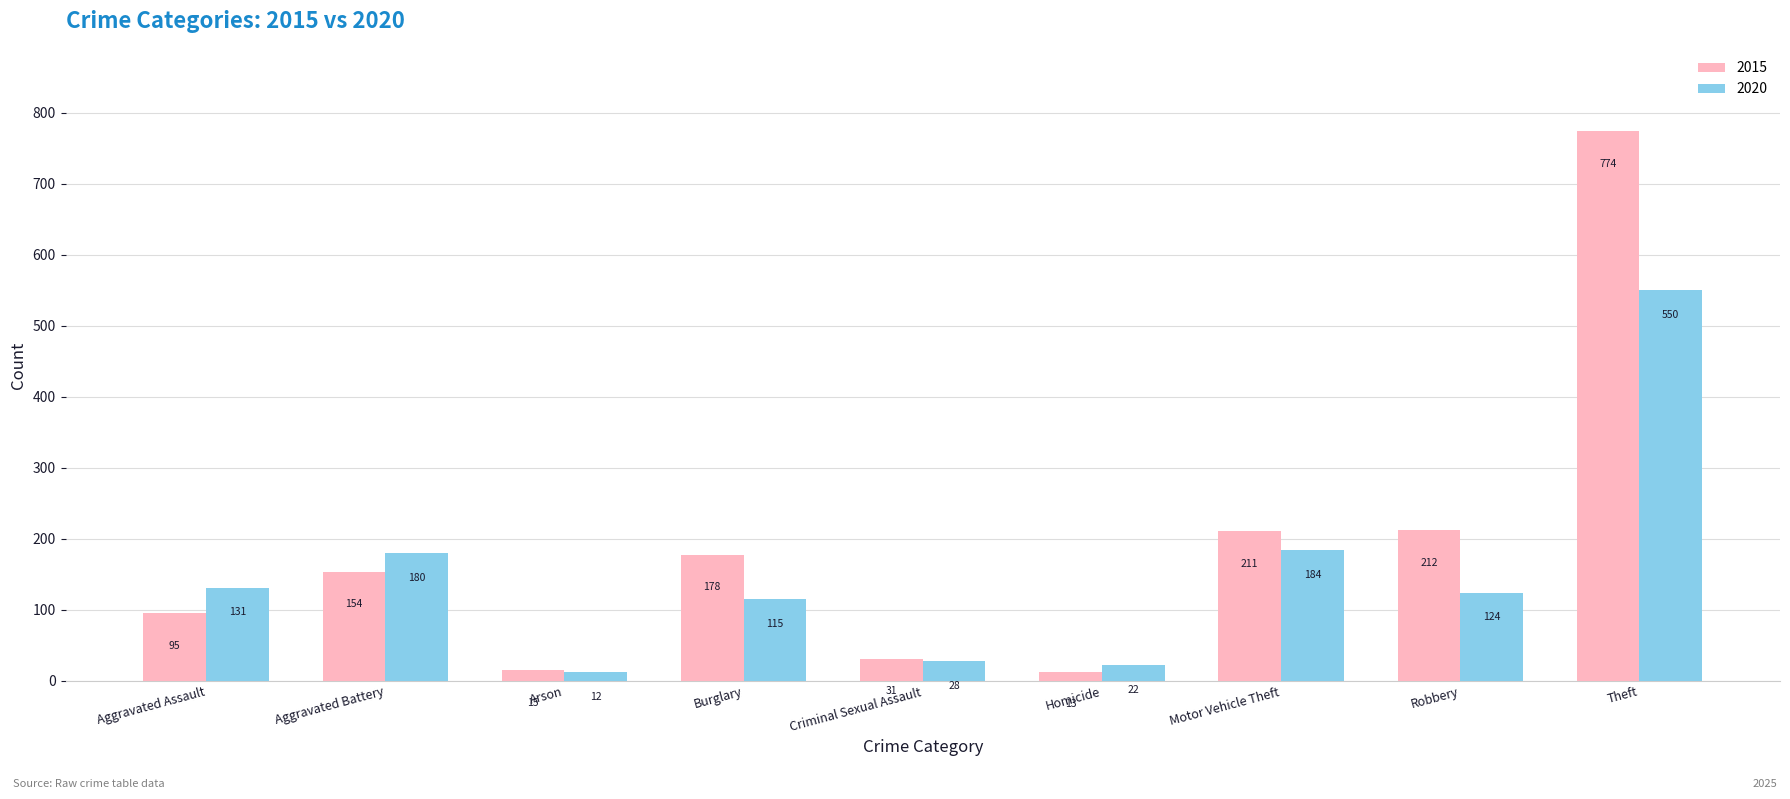

The 2015 series shows 307 at Burglary. True or false?

False